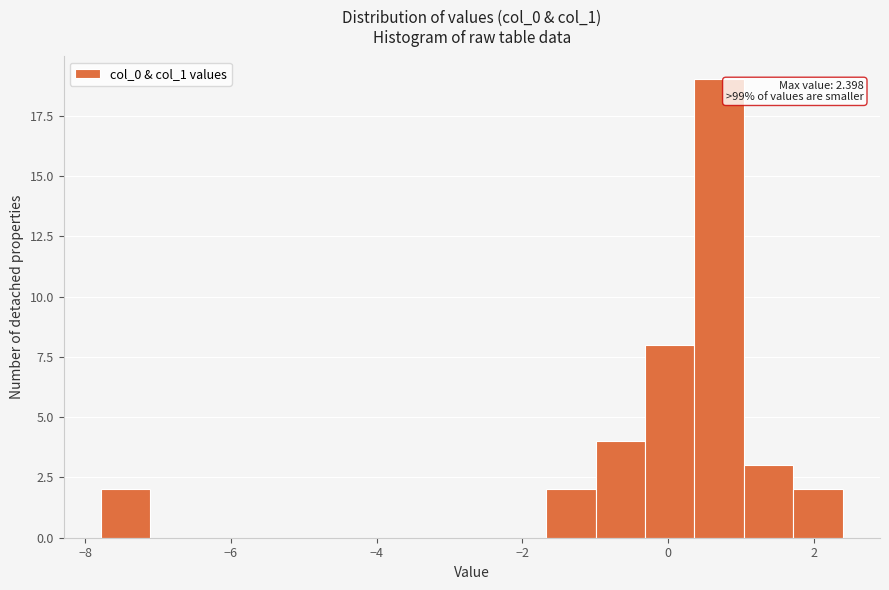

Read against the x-axis, roughly where is the centre of the tallest bar?

0.8